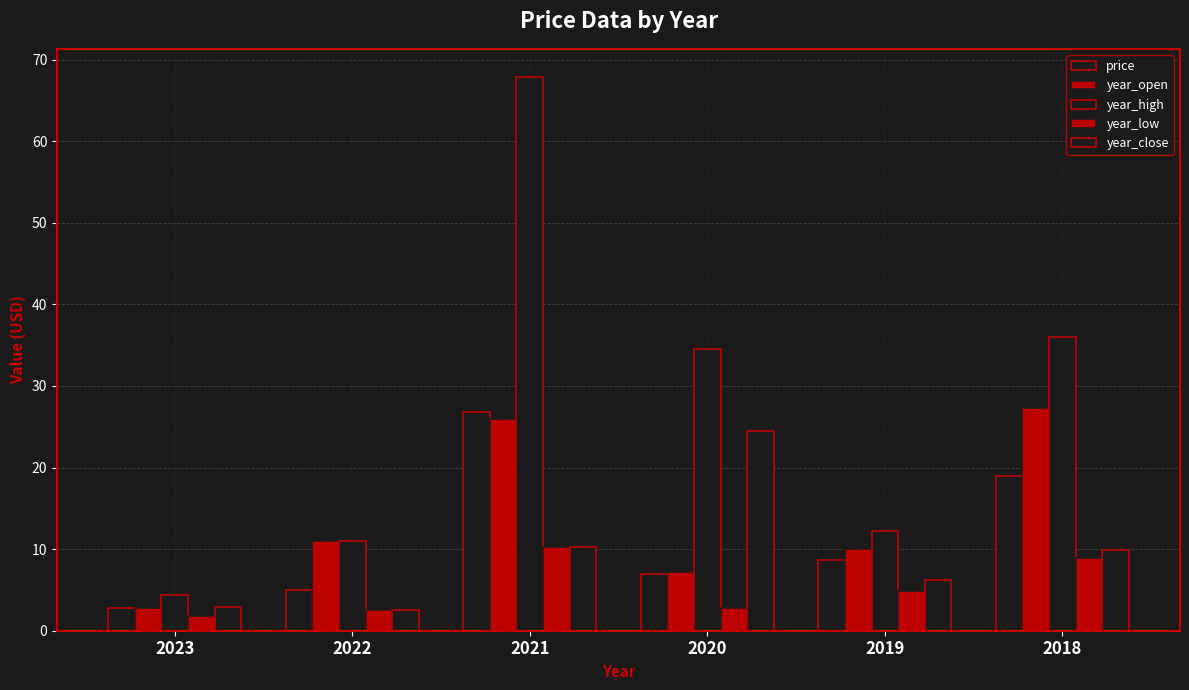

How many values in the year_close series exceed 9?

3